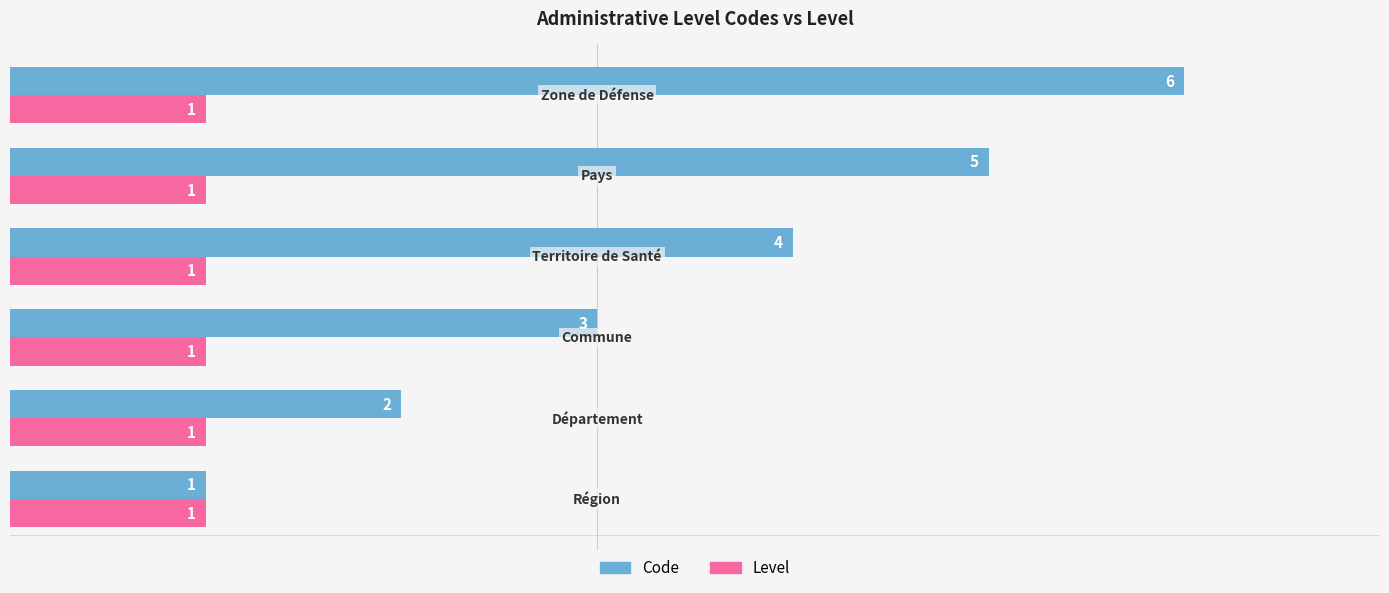

Which series has the largest total across all categories?

Code